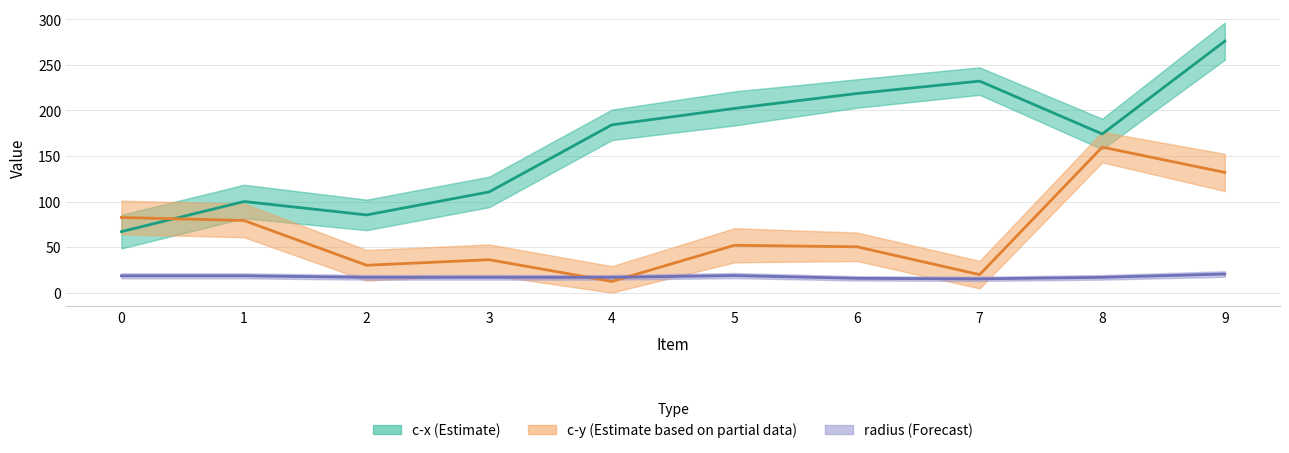

True or false: c-y (Estimate based on partial data) has more than 1 interior local peaks.

True